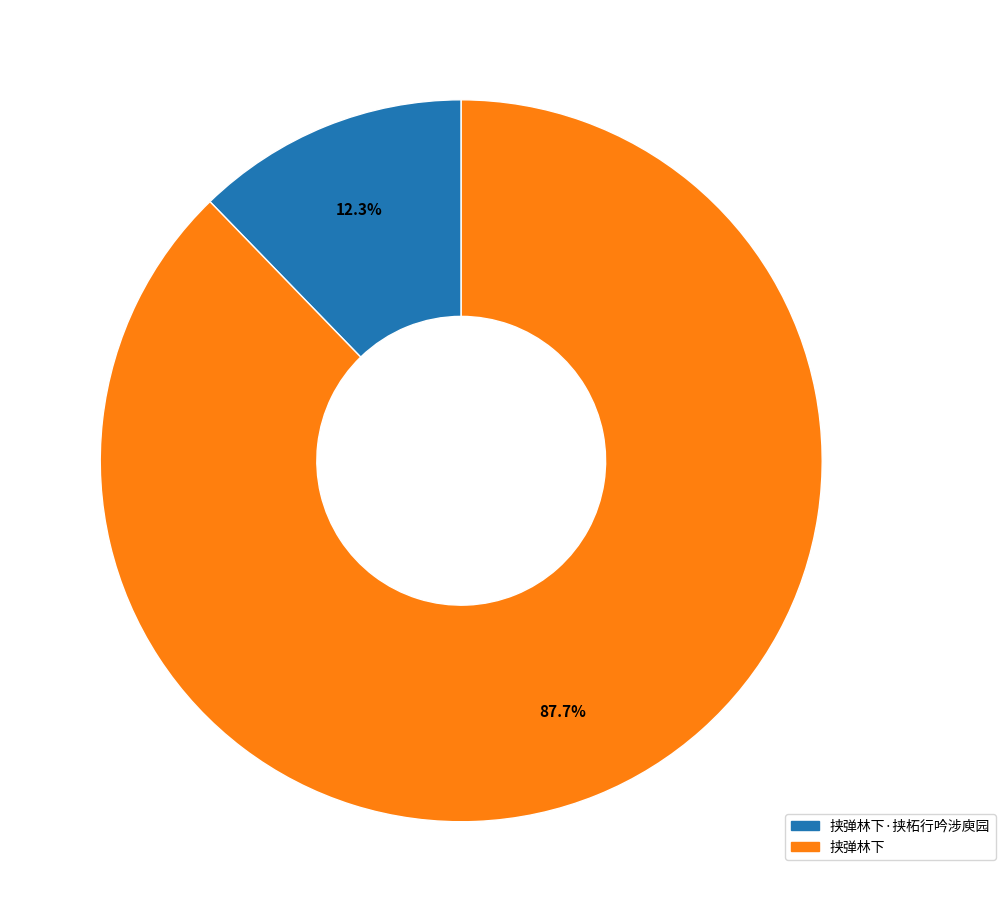

Which has a higher value, 挟弹林下 or 挟弹林下·挟柘行吟涉庾园?

挟弹林下